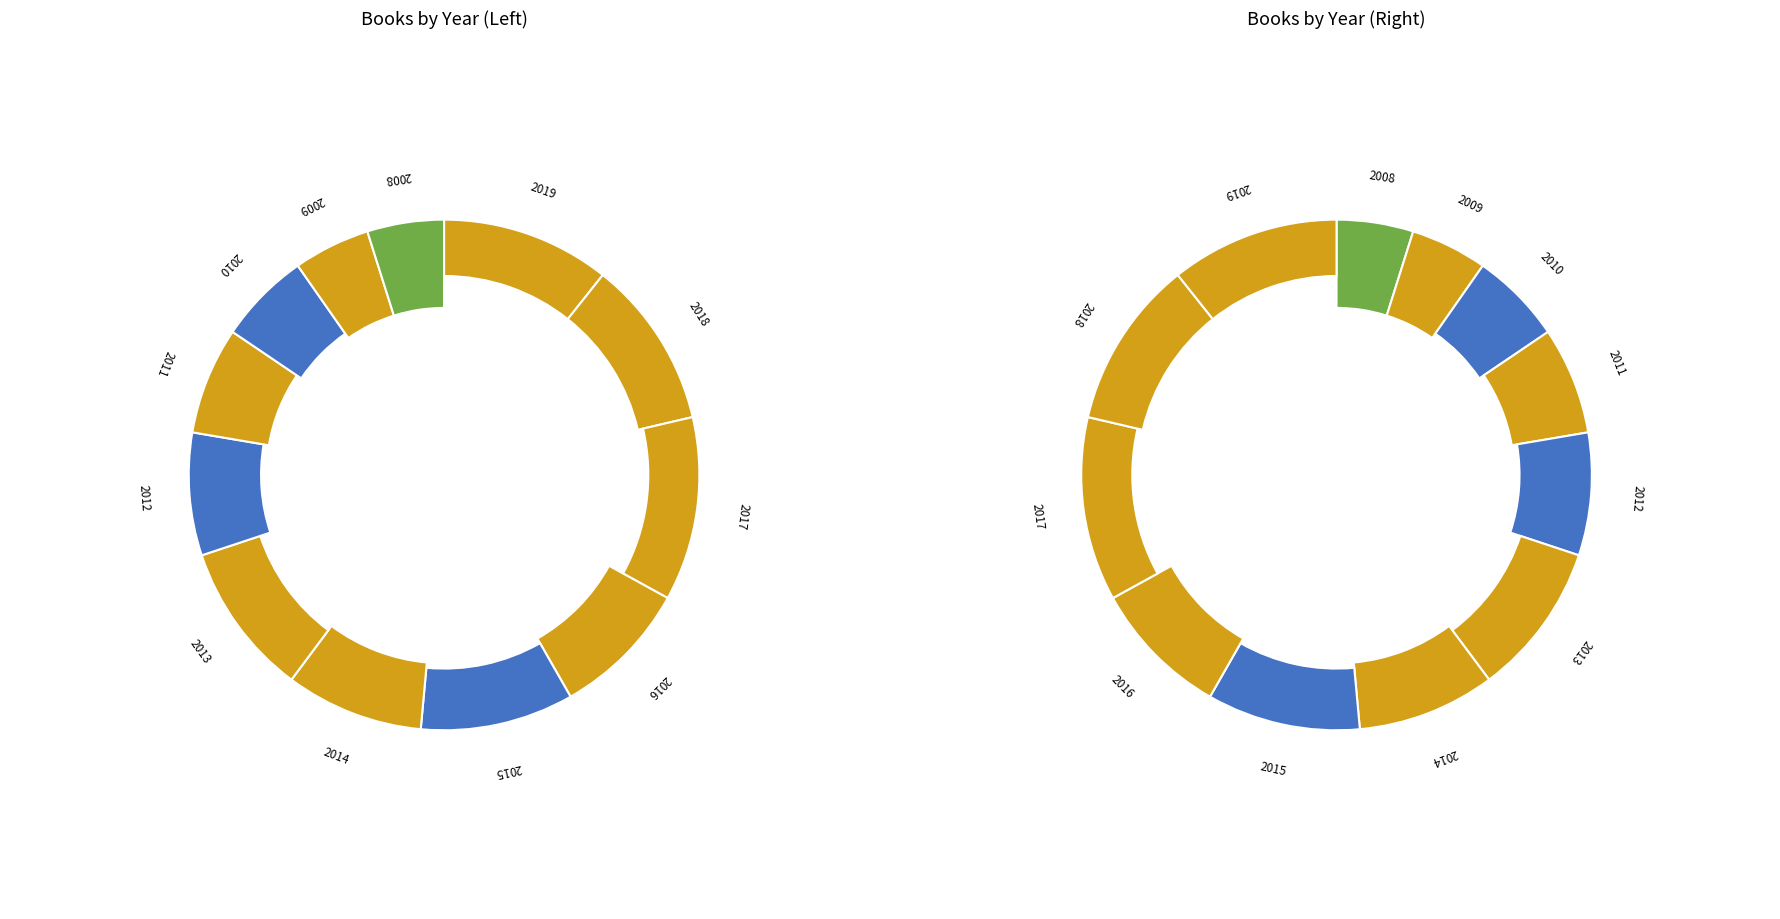

What is the smallest slice in the pie chart?

2009